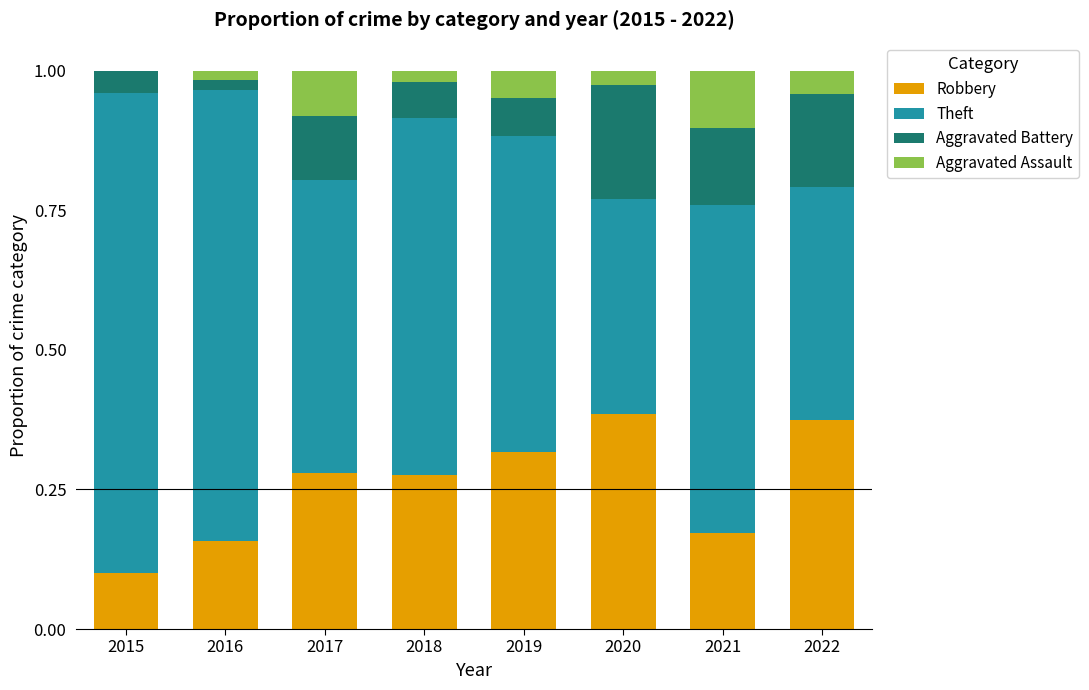

What is the total value across all series at 2015?

1.0